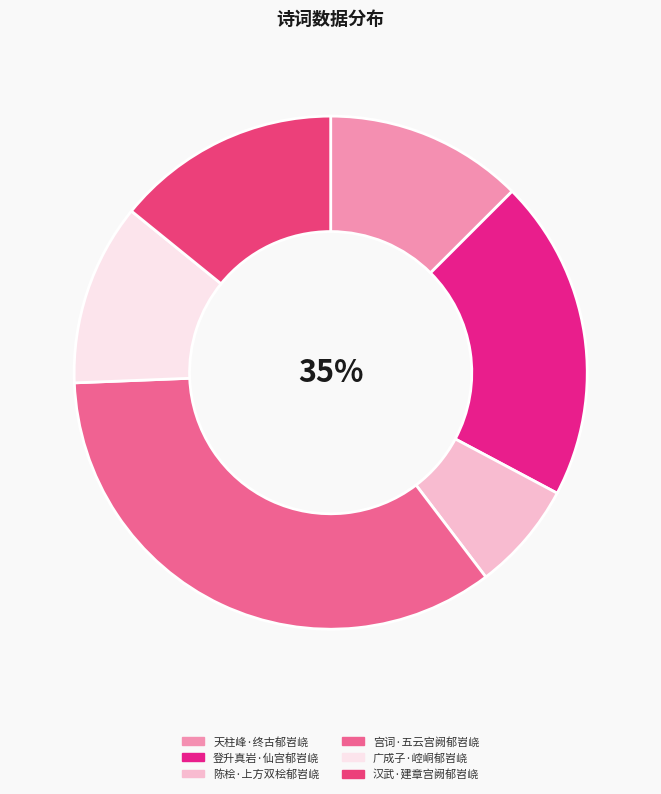

Approximately how many times larger is the value at 广成子·崆峒郁岧峣 compared to 汉武·建章宫阙郁岧峣?

0.8